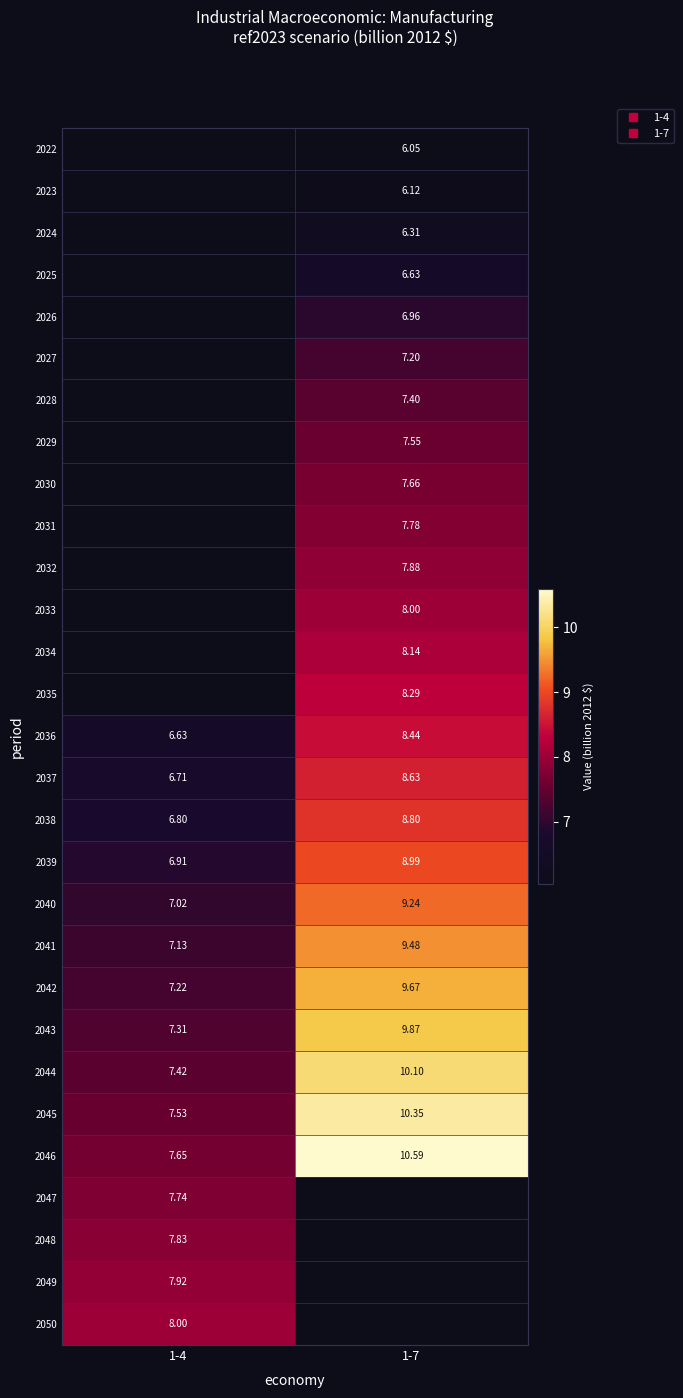

Which has a higher value, 1-4 or 1-7?

1-7